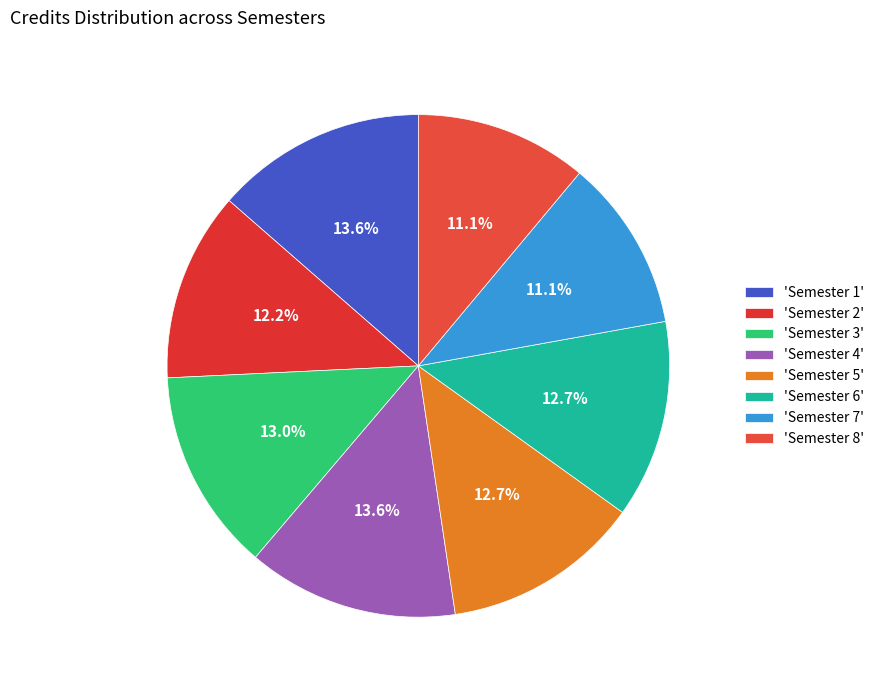

Count the number of slices in the pie.

8